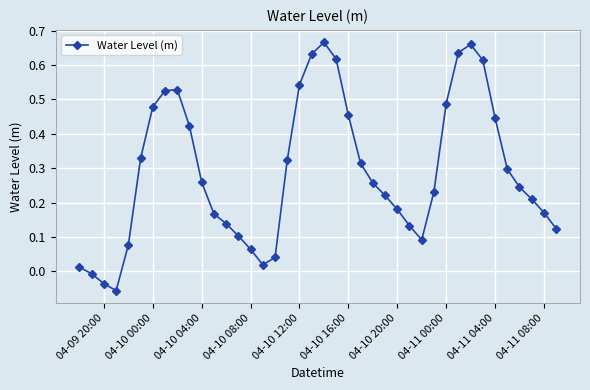

What is the sum of all values?

11.6